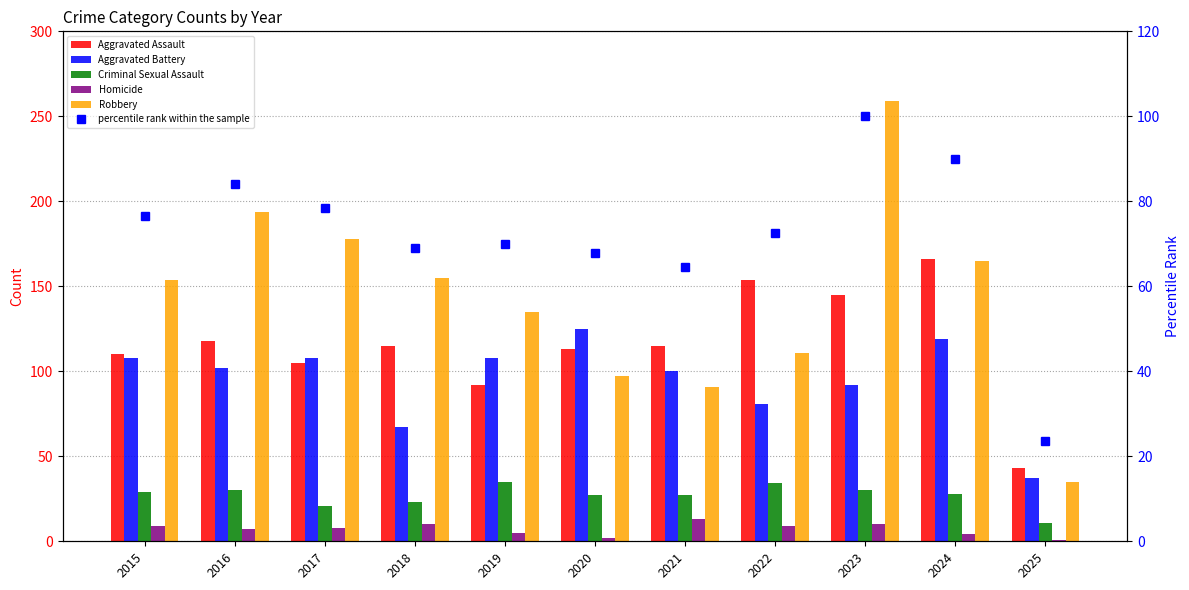

What is the value of the Criminal Sexual Assault bar at the 2nd from the left?

30.0